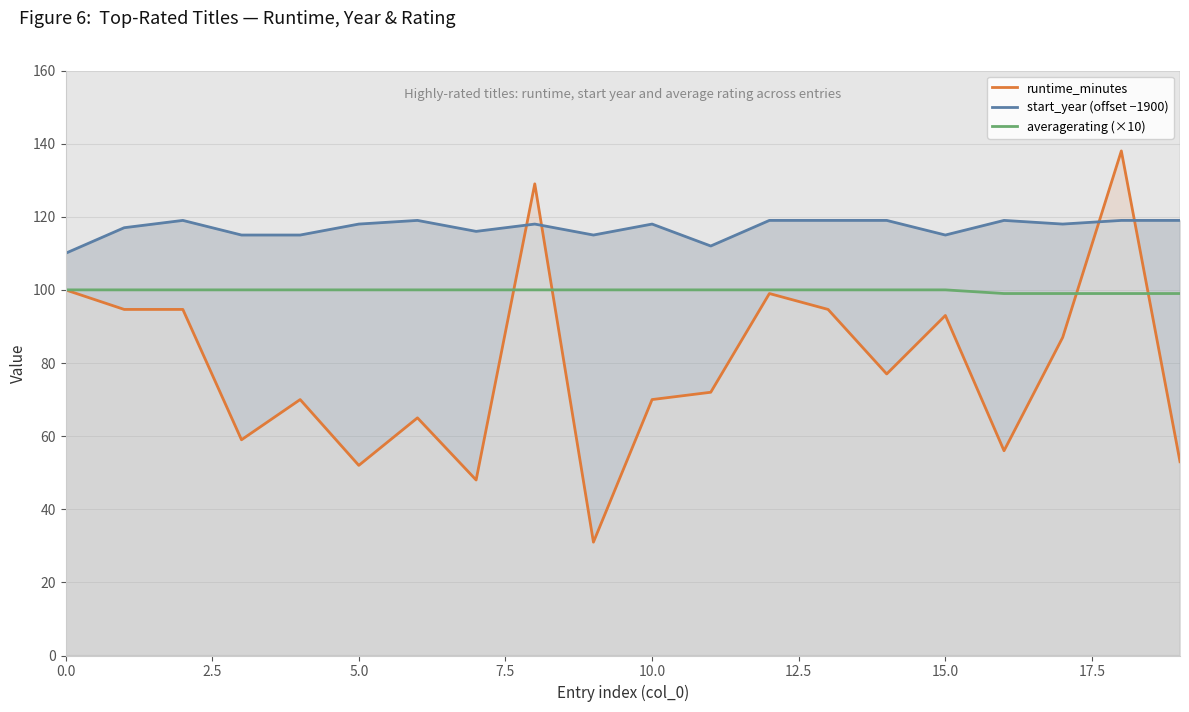

What is the maximum value for averagerating (×10)?

100.0